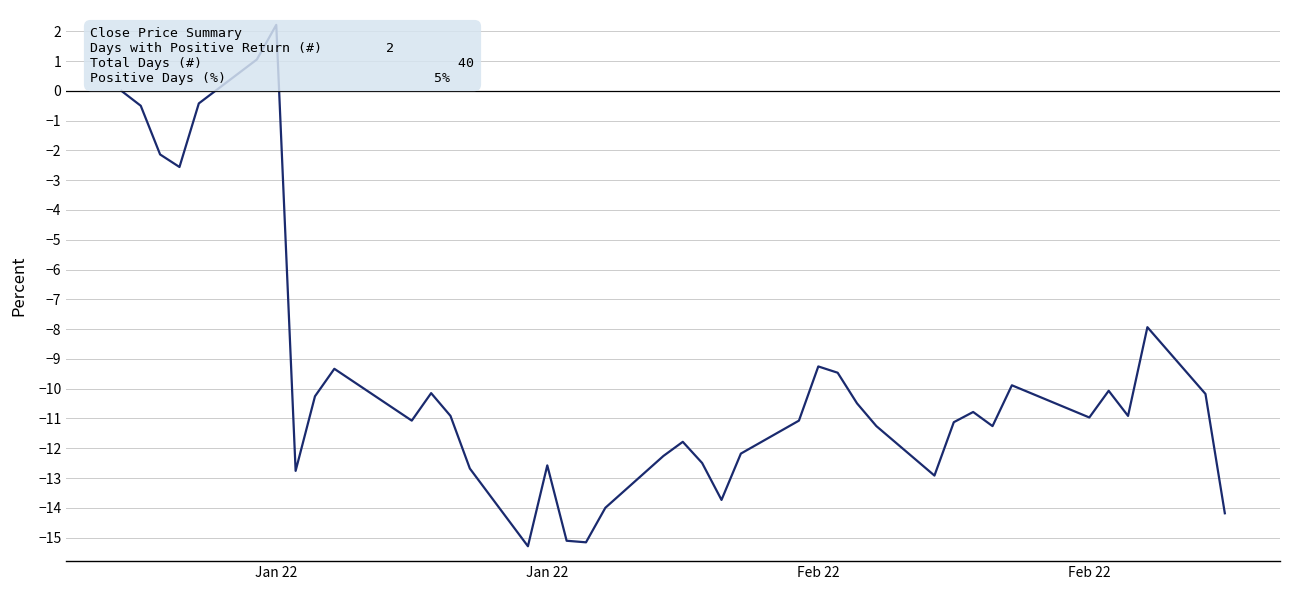

What is the greatest value displayed?

2.2